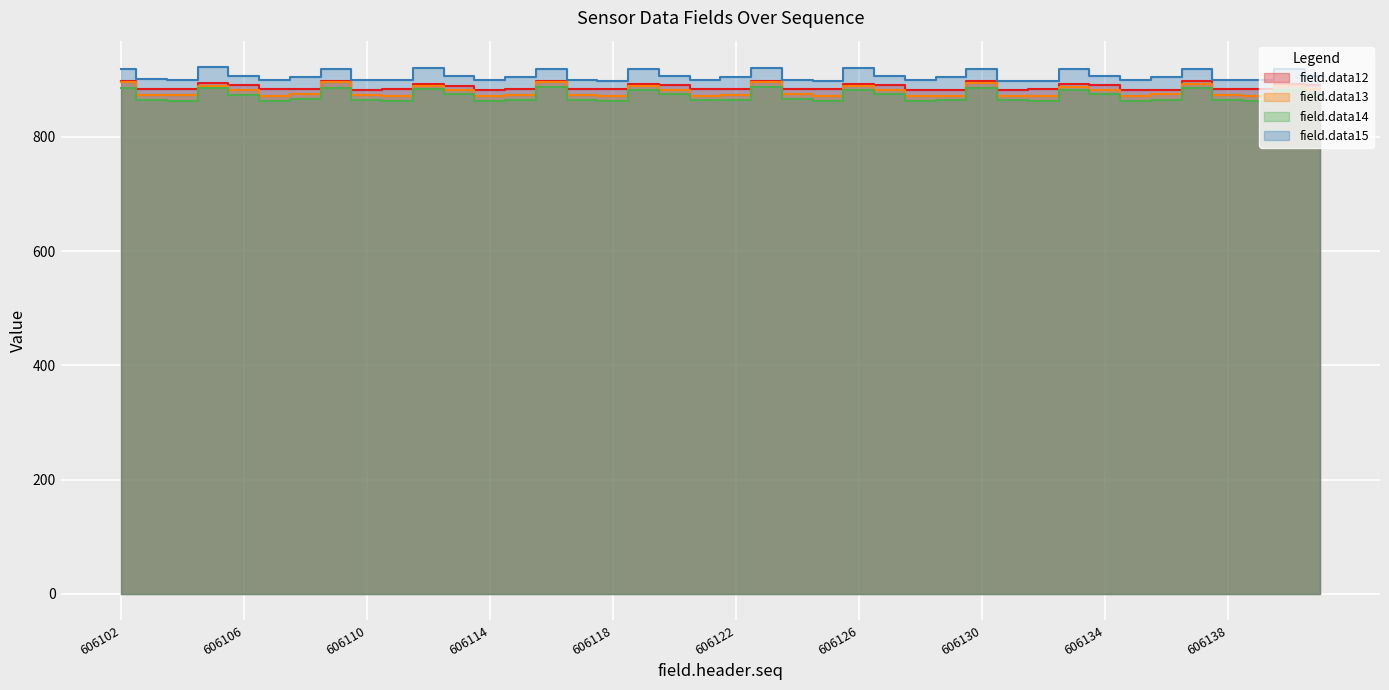

Which category has the highest value across all series?

606105